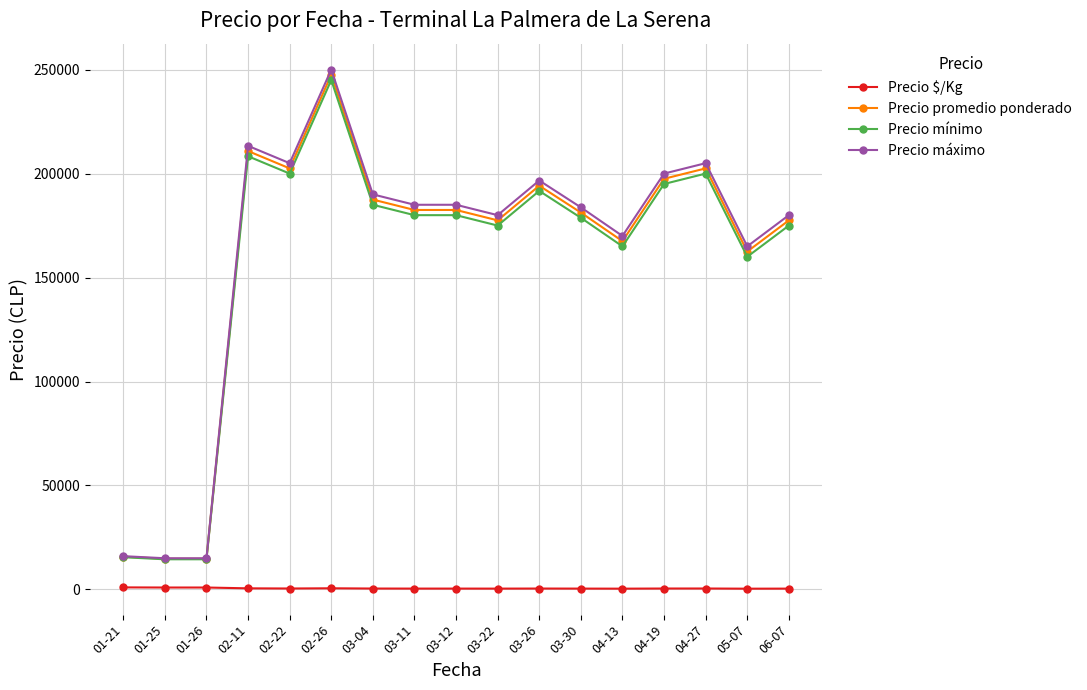

Which series has the widest spread of values?

Precio máximo